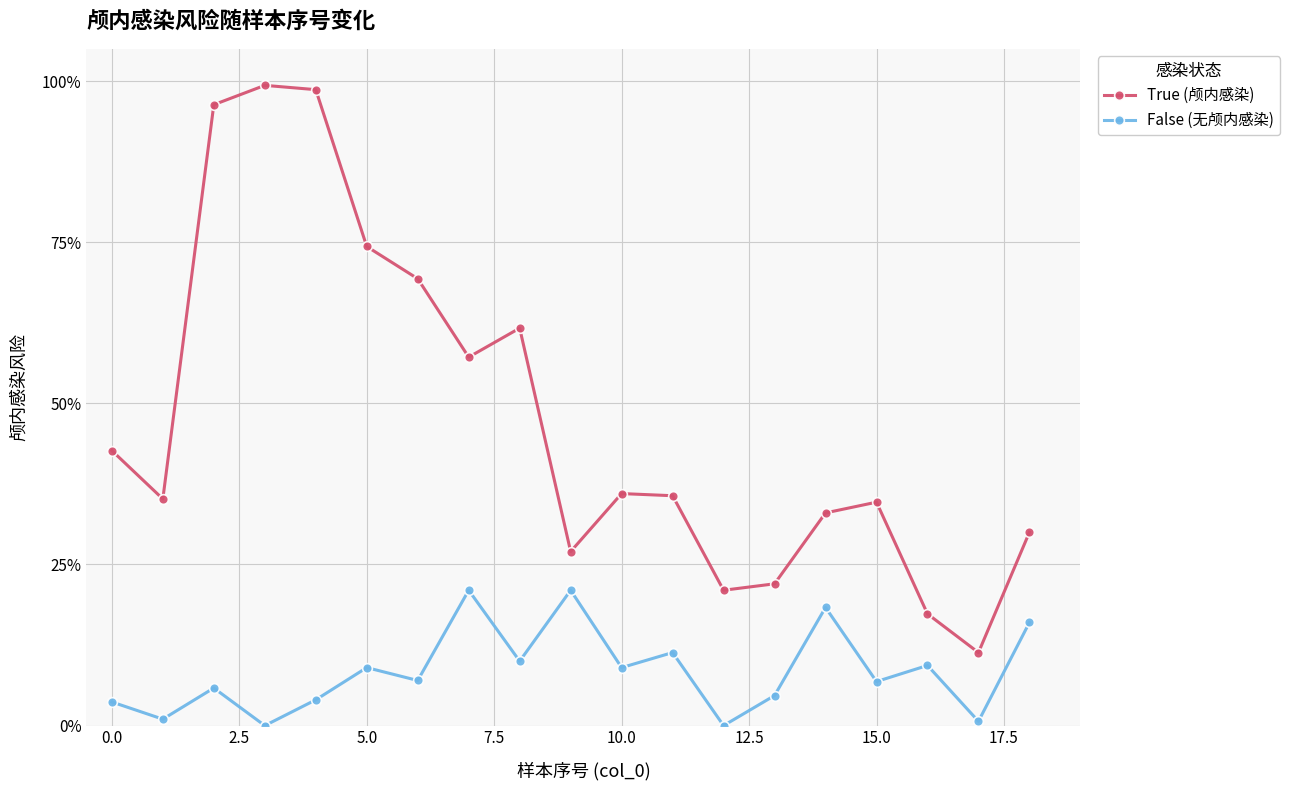

True or false: True (颅内感染) and False (无颅内感染) cross at least once.

False